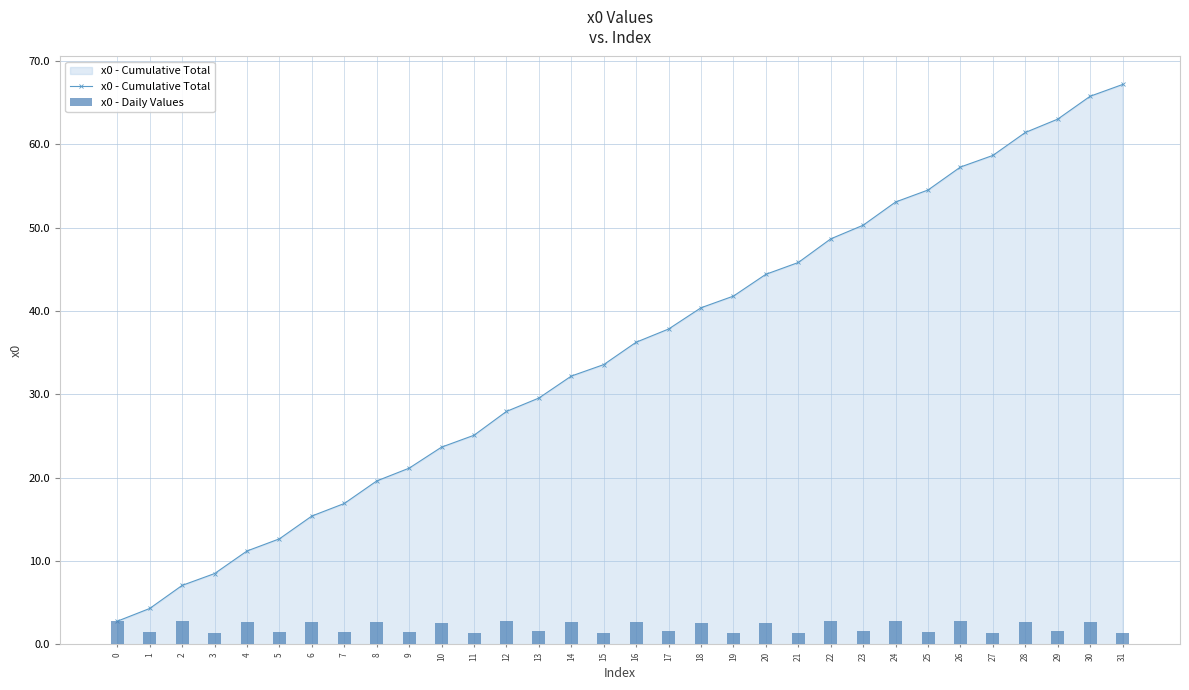

How many data points in x0 - Cumulative Total are above 36?

16